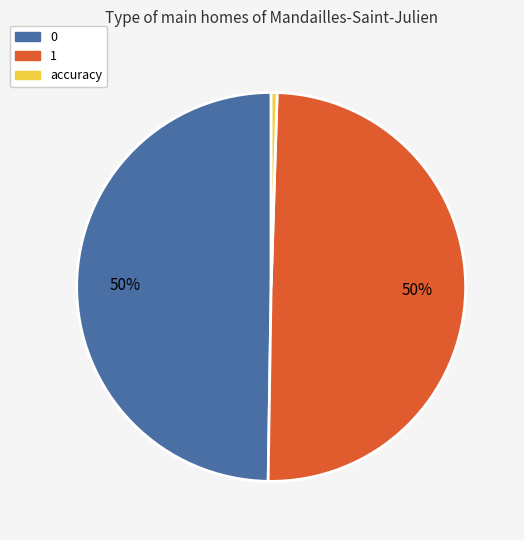

The accuracy slice represents 0% of the pie. True or false?

True